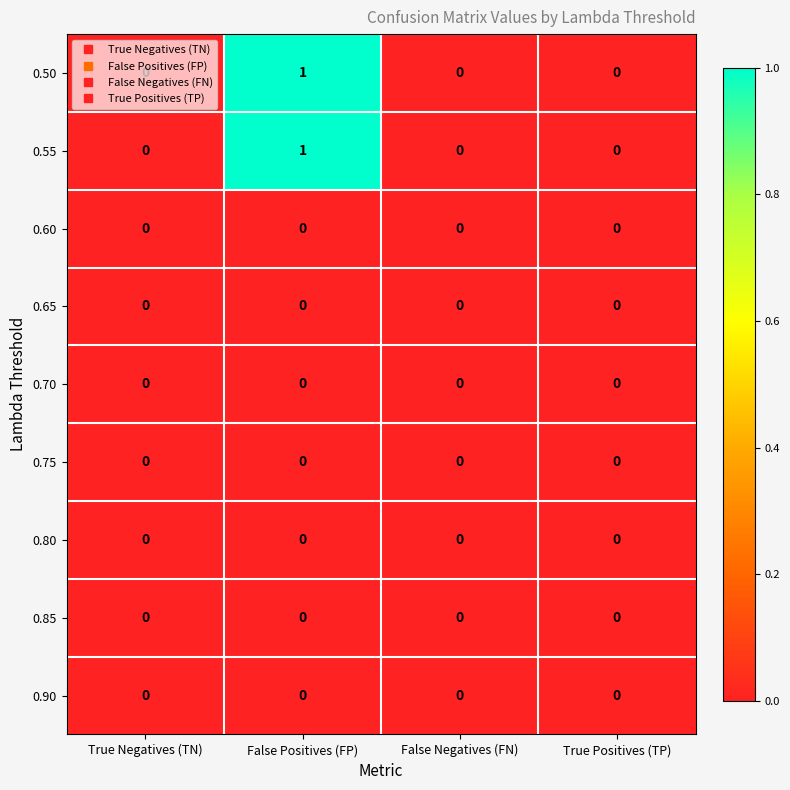

At which category is the sum across all series the highest?

False Positives (FP)